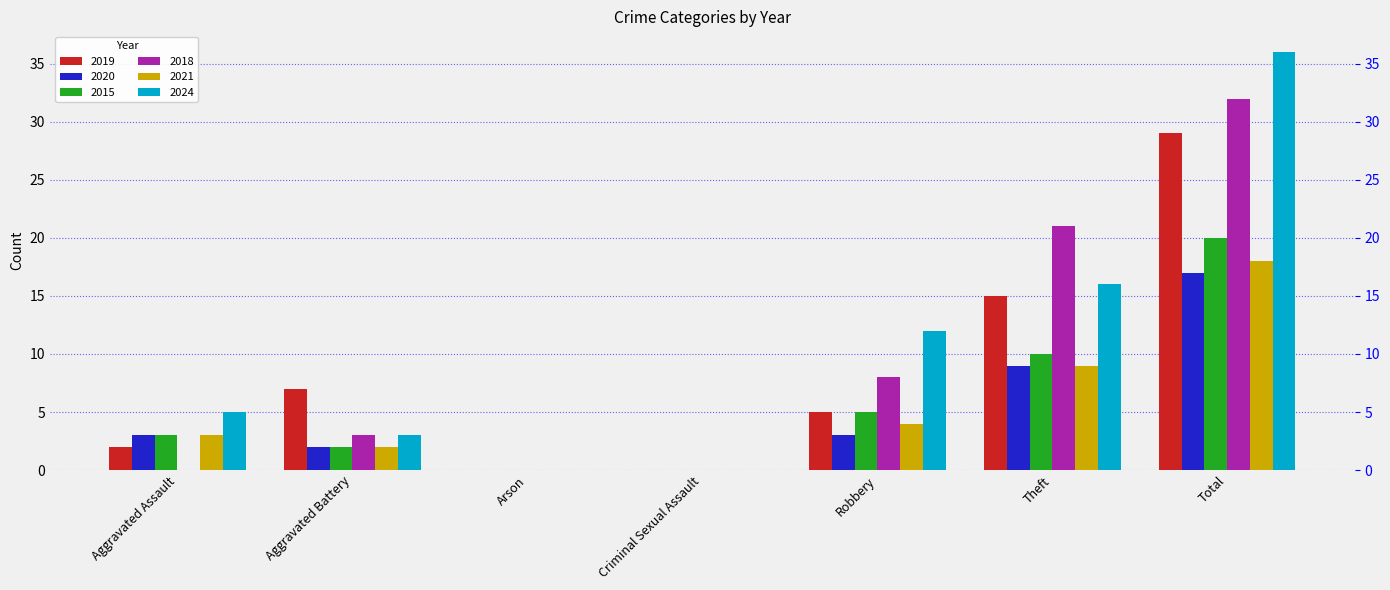

Which category has the highest value across all series?

Total